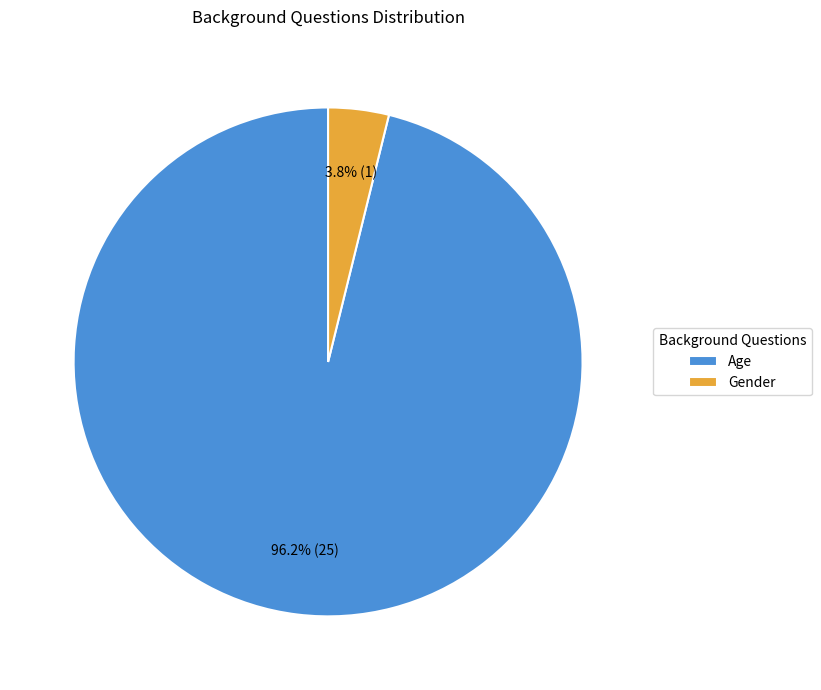

Which has a higher value, Age or Gender?

Age